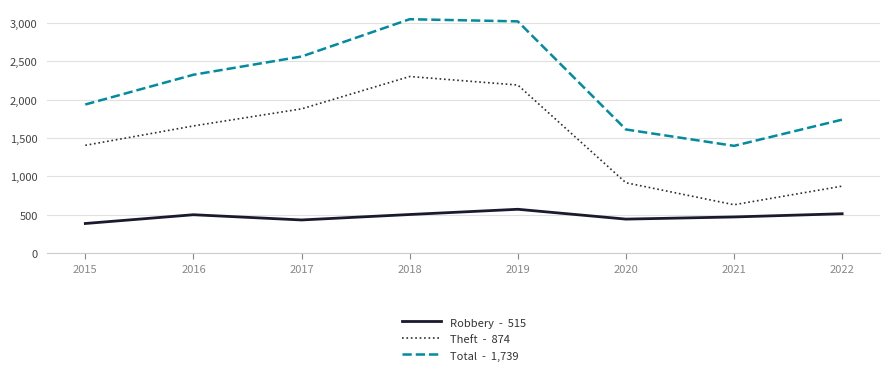

What is the total value across all series at 2020?

2974